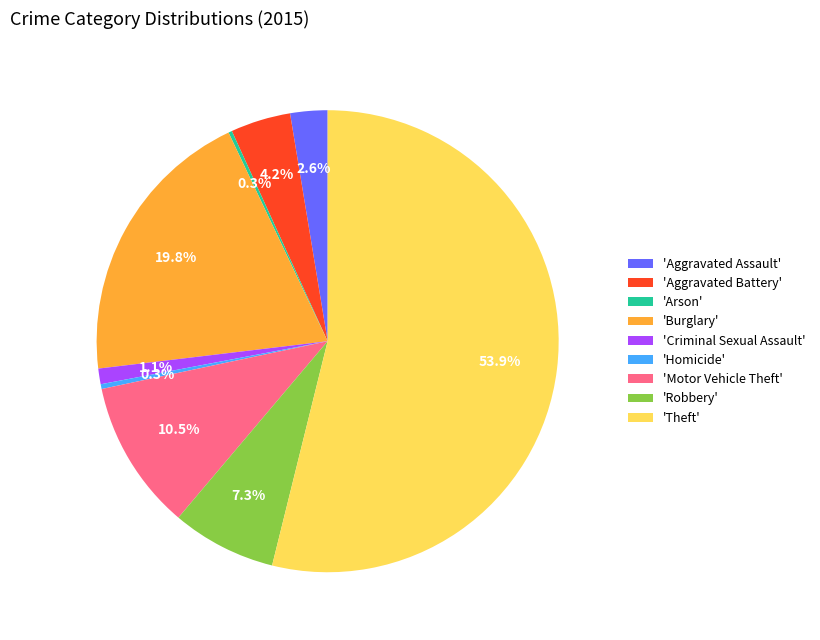

Combined, what portion of the pie is 'Motor Vehicle Theft' and 'Homicide'?

10.8%